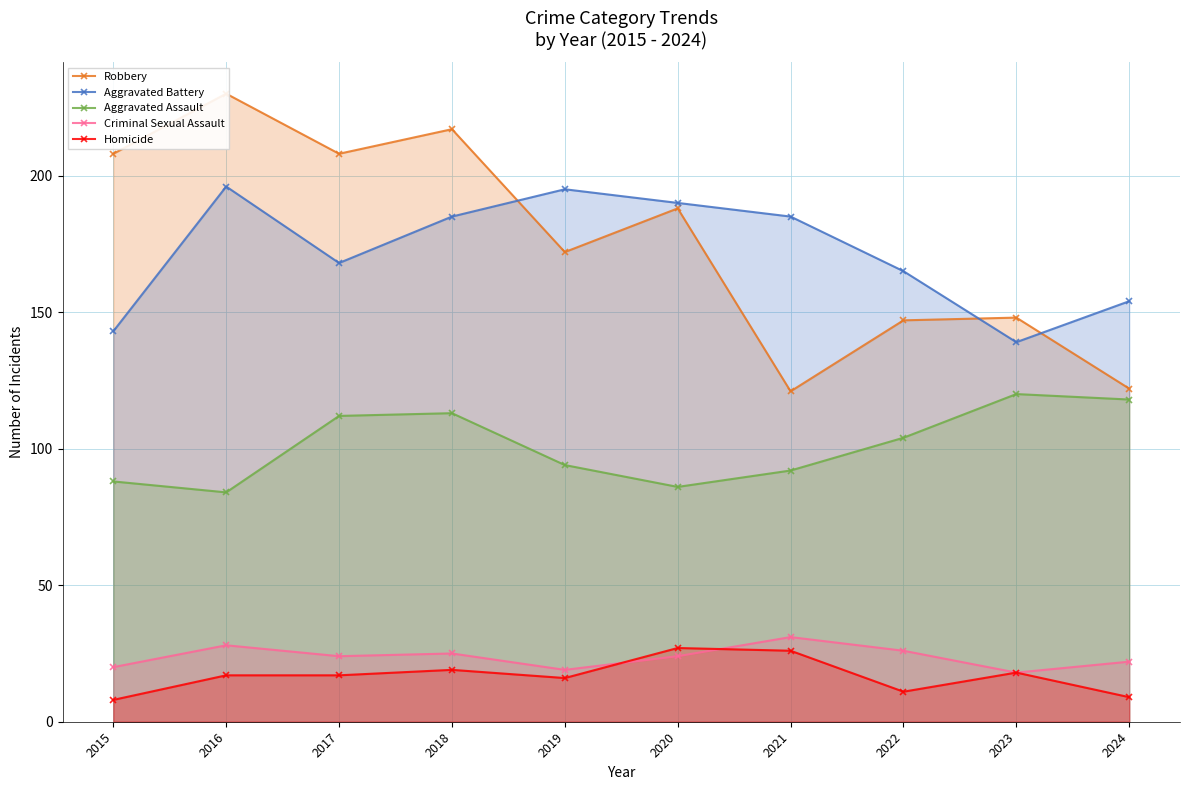

Rank the series at 2020 from lowest to highest value.

Criminal Sexual Assault, Homicide, Aggravated Assault, Robbery, Aggravated Battery